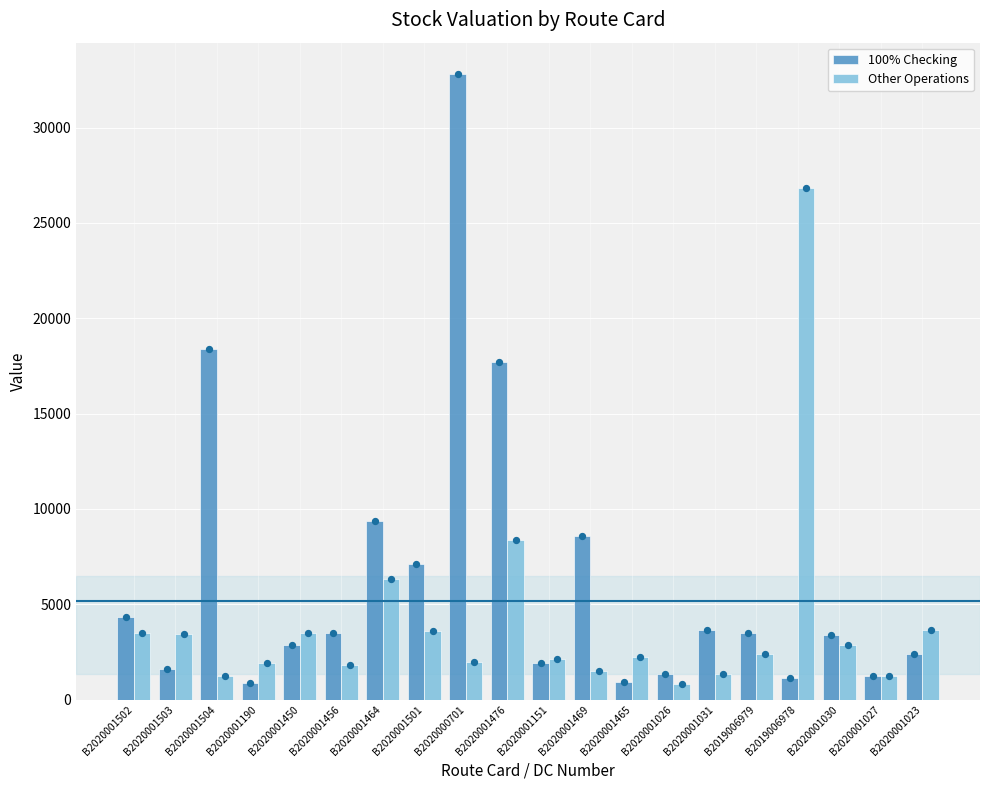

At which category is the sum across all series the highest?

B2020000701